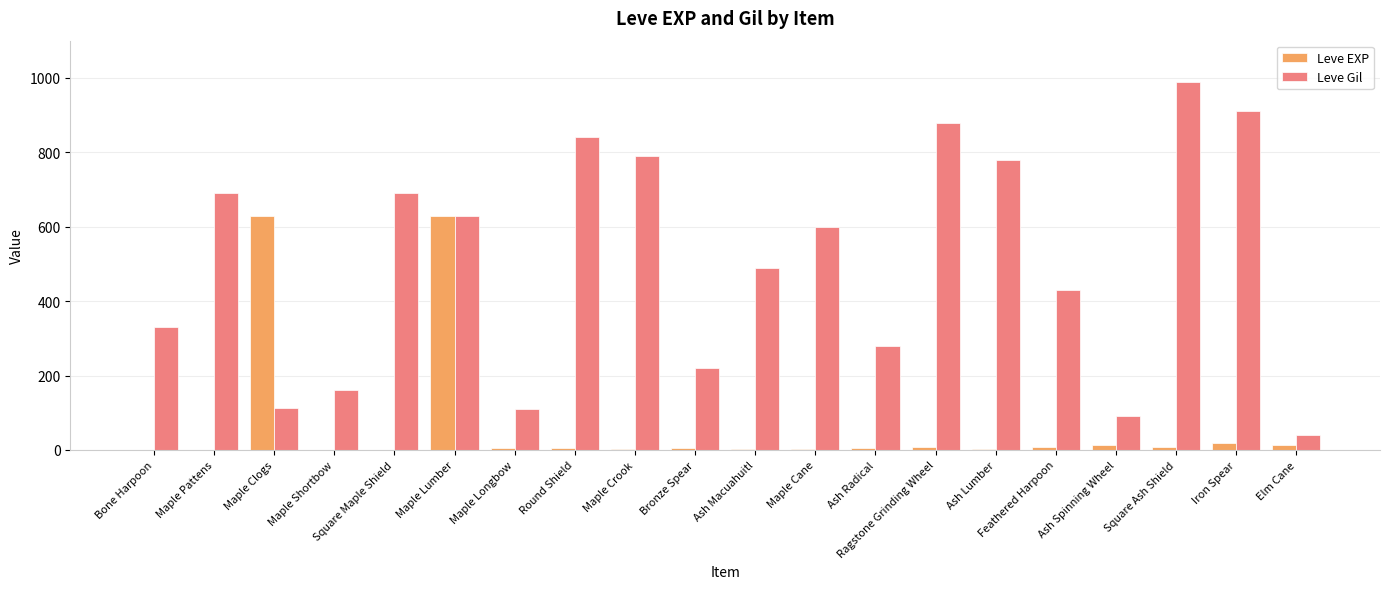

Between Bone Harpoon and Maple Longbow, which series saw the biggest shift?

Leve Gil